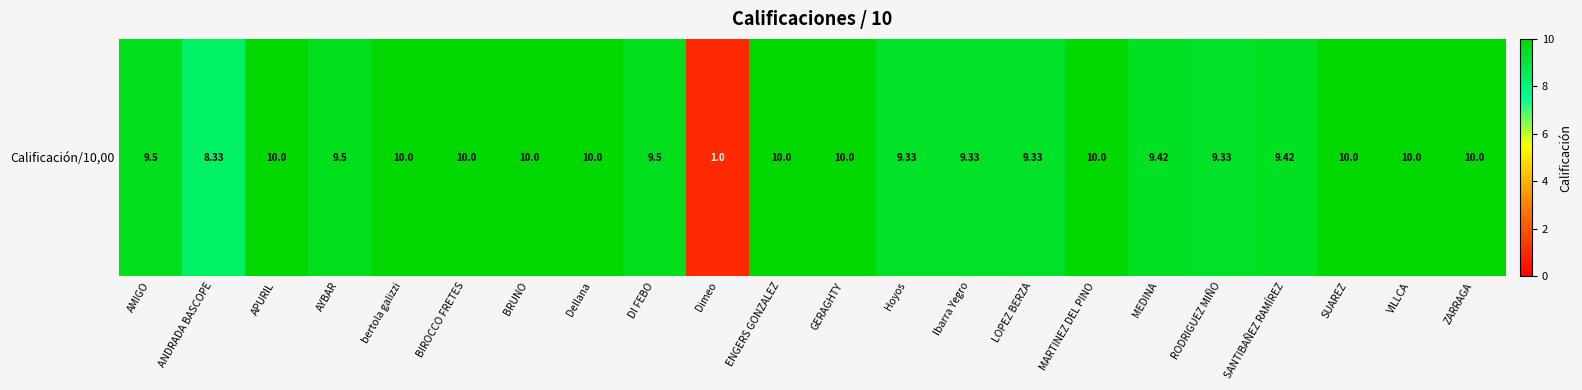

What is the ratio of the value at BRUNO to the value at MEDINA?

1.1